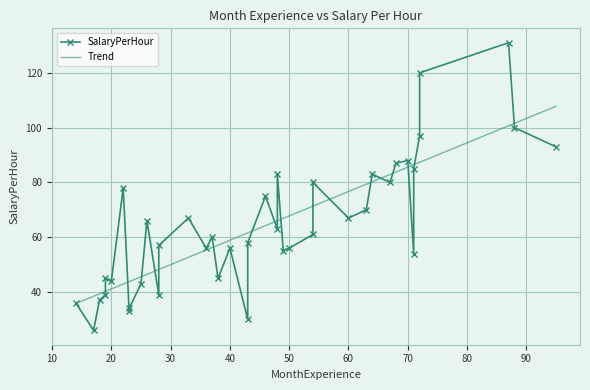

Is it true that the value at 49 is 89?

False